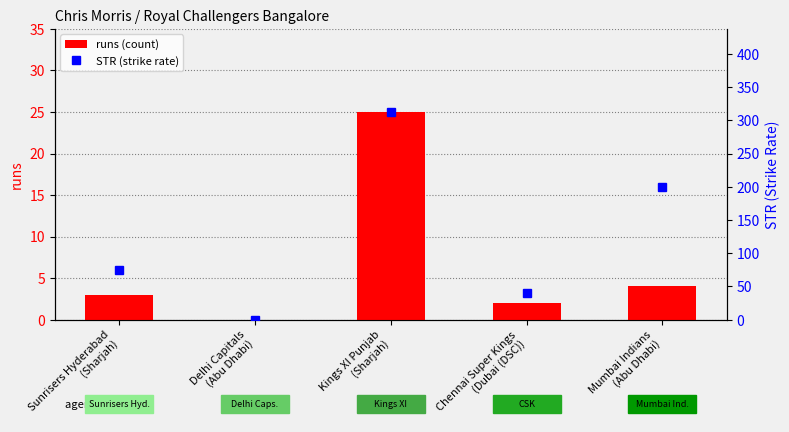

What is the label of the 4th bar from the left?

Chennai Super Kings
(Dubai (DSC))